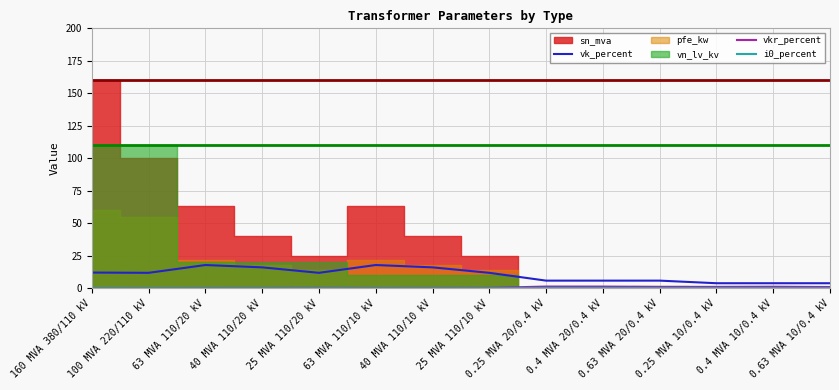

How many lines are shown in the chart?

3